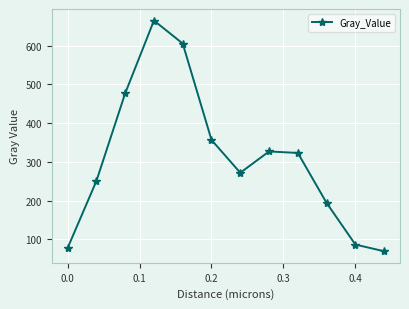

What is the value of the 12th point from the left?

69.4